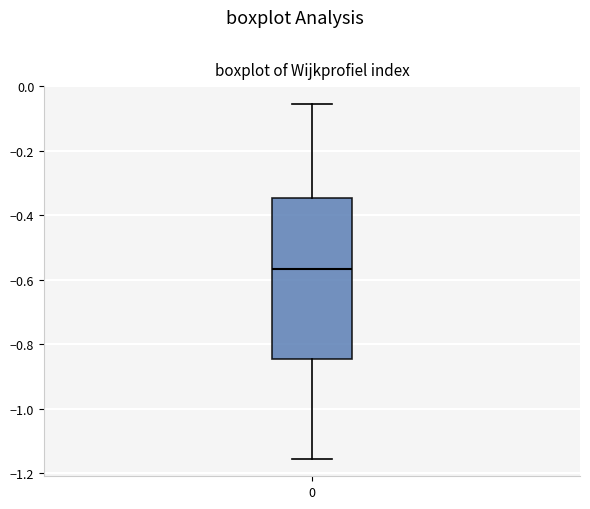

Transcribe this box plot: give where the median line is, the range the box spans, and where the two whiskers end, as read against the y-axis. The values are not printed on the chart, so give them approximately, as read against the axis.

median -0.56, box -0.84 to -0.34, whiskers -1.16 to -0.06